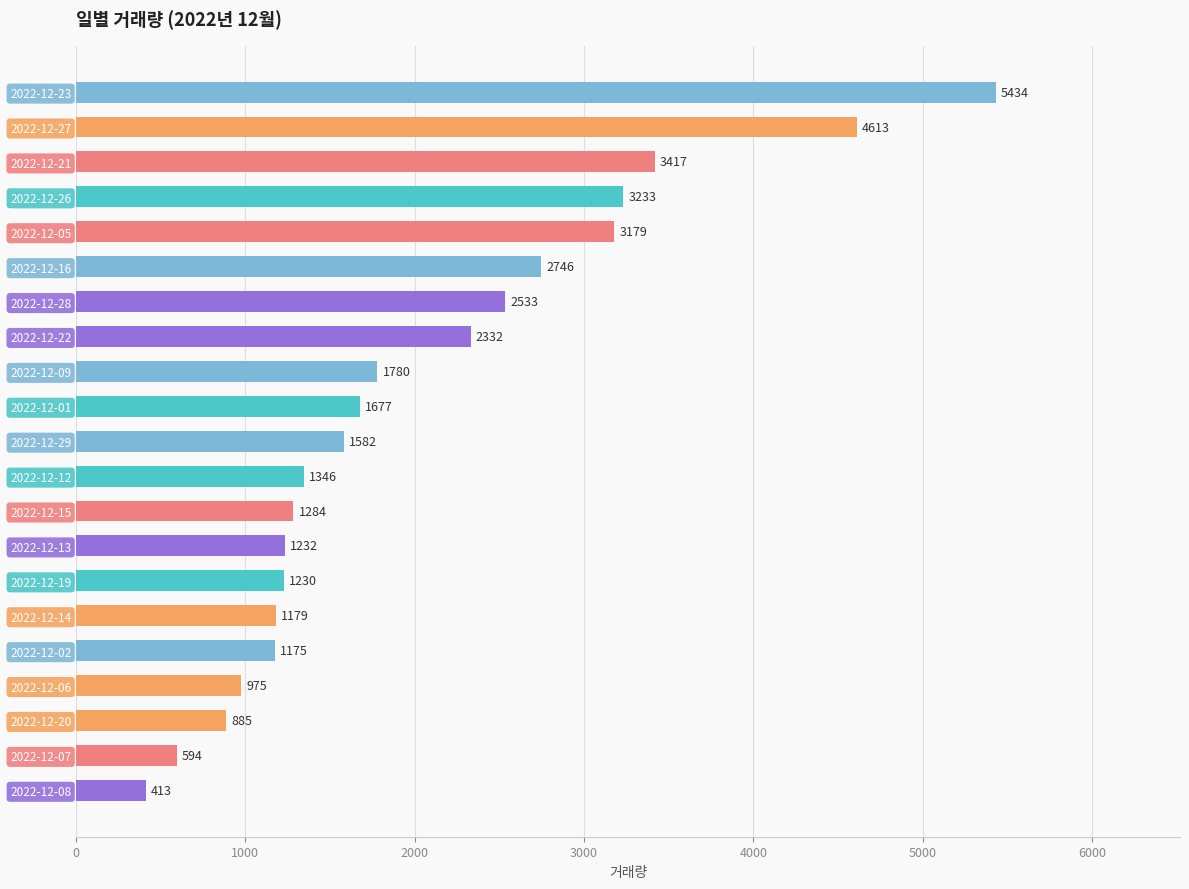

How many values are below 1582?

10